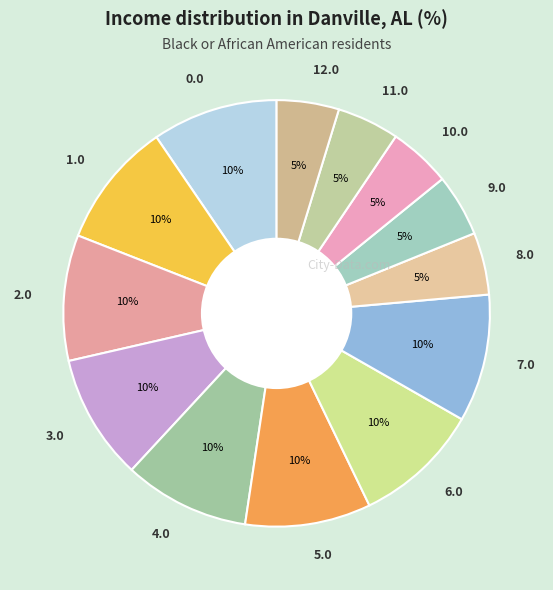

To the nearest percent, what is the average slice percentage?

8%